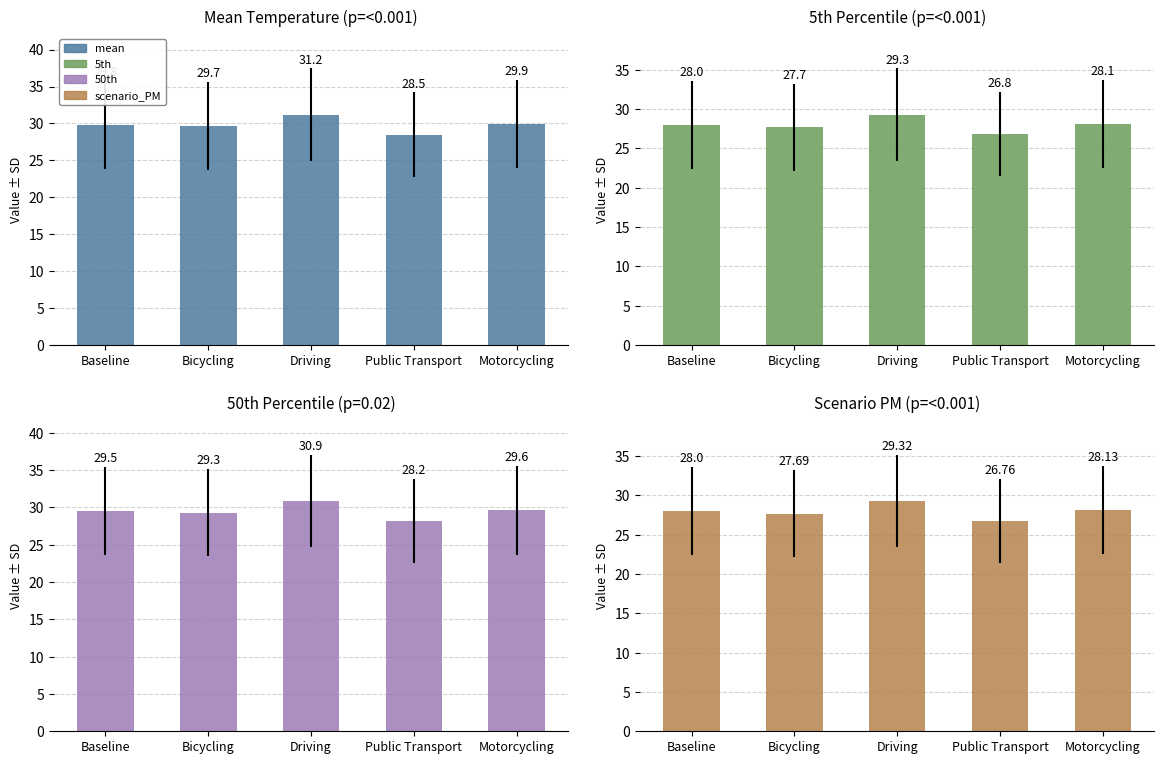

Is it true that scenario_PM equals 28.0 at Baseline?

True